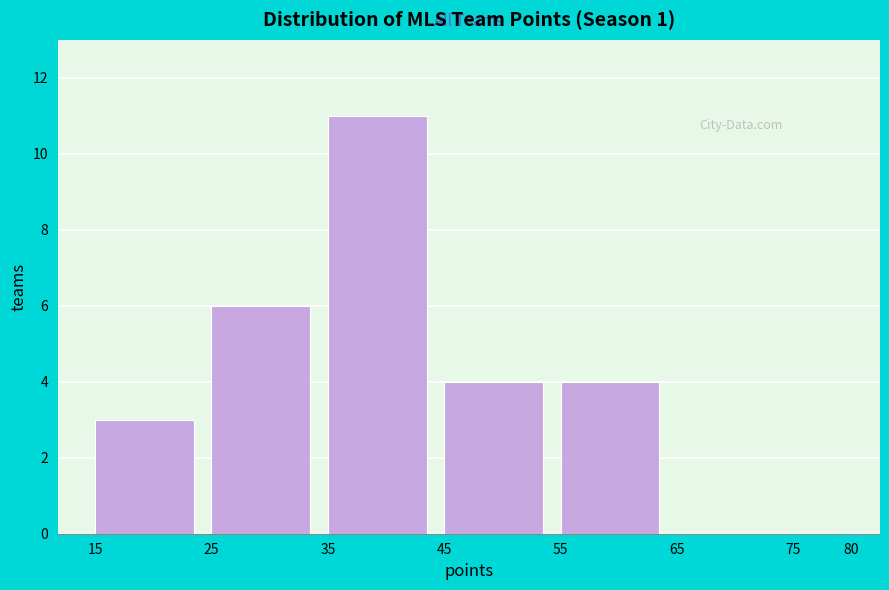

Reading left to right, list every bar in this chart as the range it spans on the x-axis followed by its height. The values are not printed on the chart, so give them approximately, as read against the axis.

15 to 25: 3
25 to 35: 6
35 to 45: 11
45 to 55: 4
55 to 65: 4
65 to 75: 0
75 to 80: 0